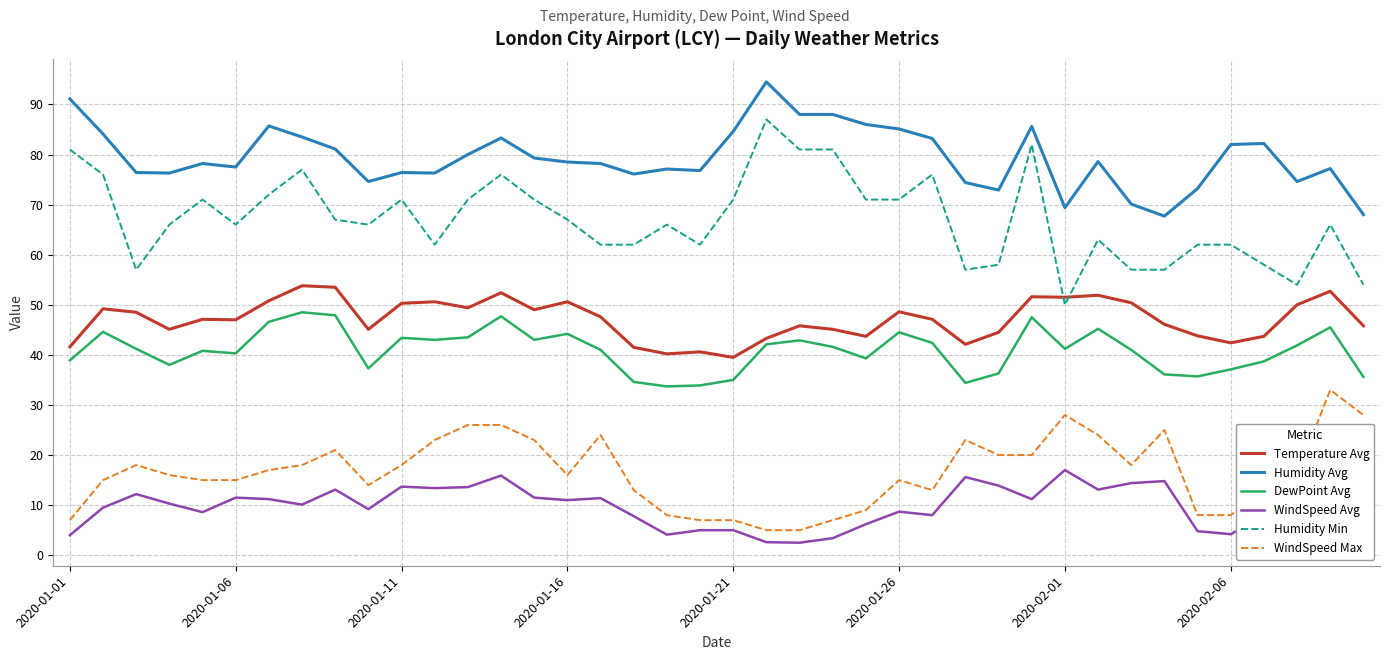

True or false: Humidity Min and DewPoint Avg intersect in this chart.

False